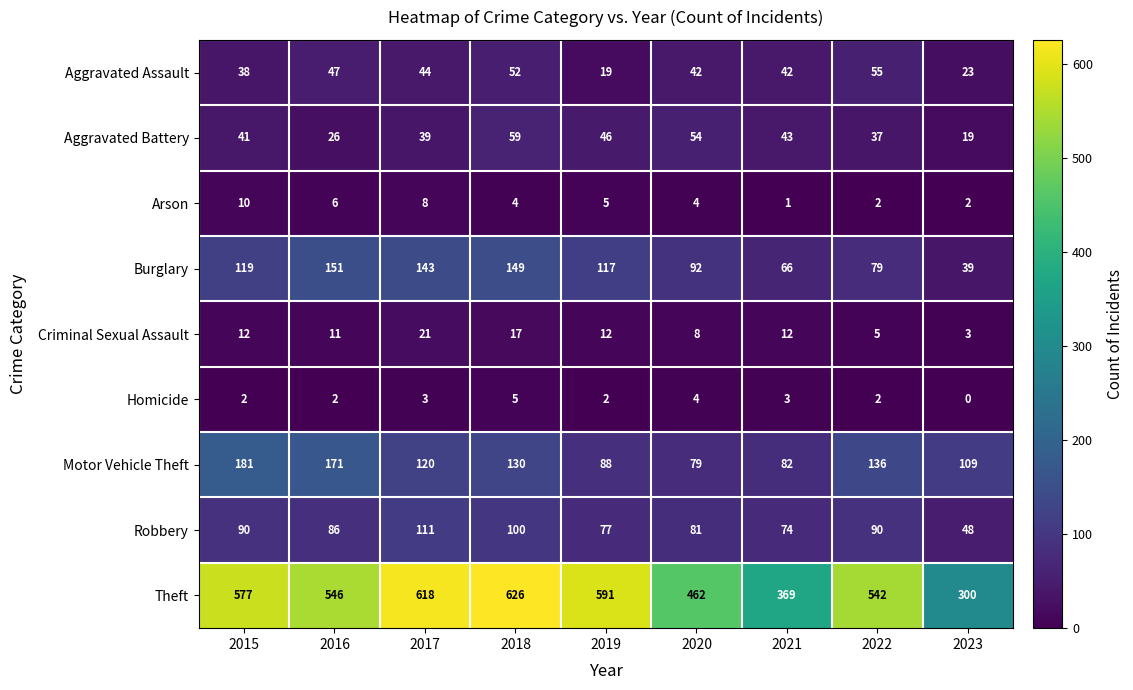

What is the spread (max minus min) of values at 2016?

544